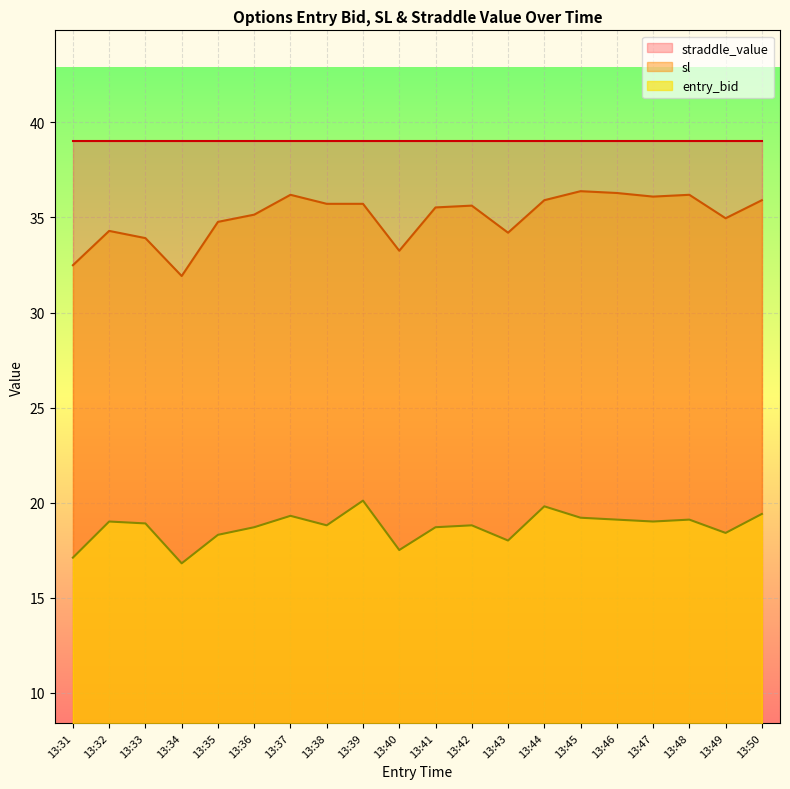

What is the average value of the entry_bid series?

18.7